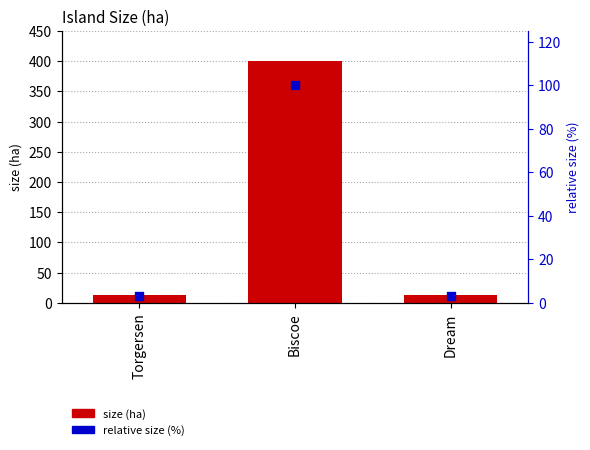

Which series has the largest total across all categories?

size (ha)